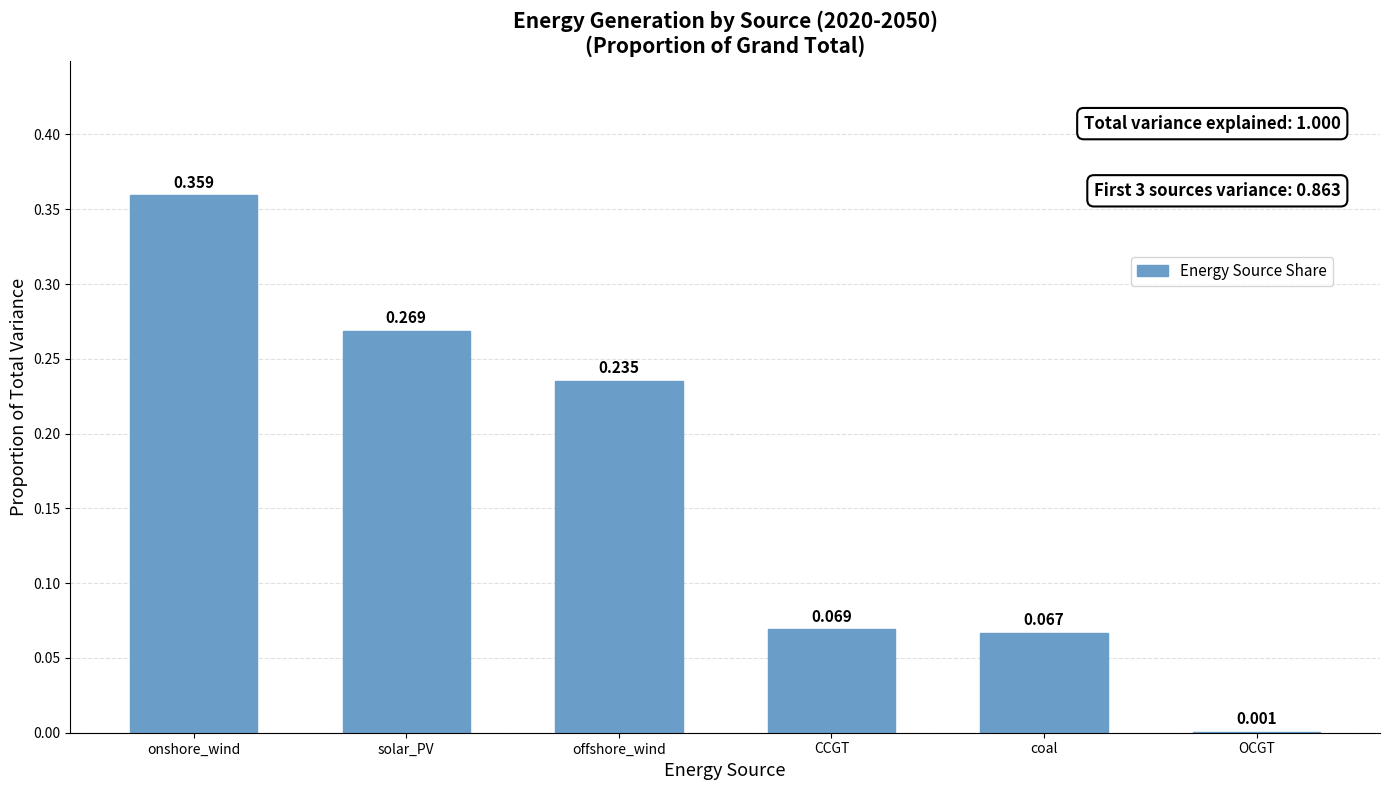

Which has a higher value, OCGT or onshore_wind?

onshore_wind